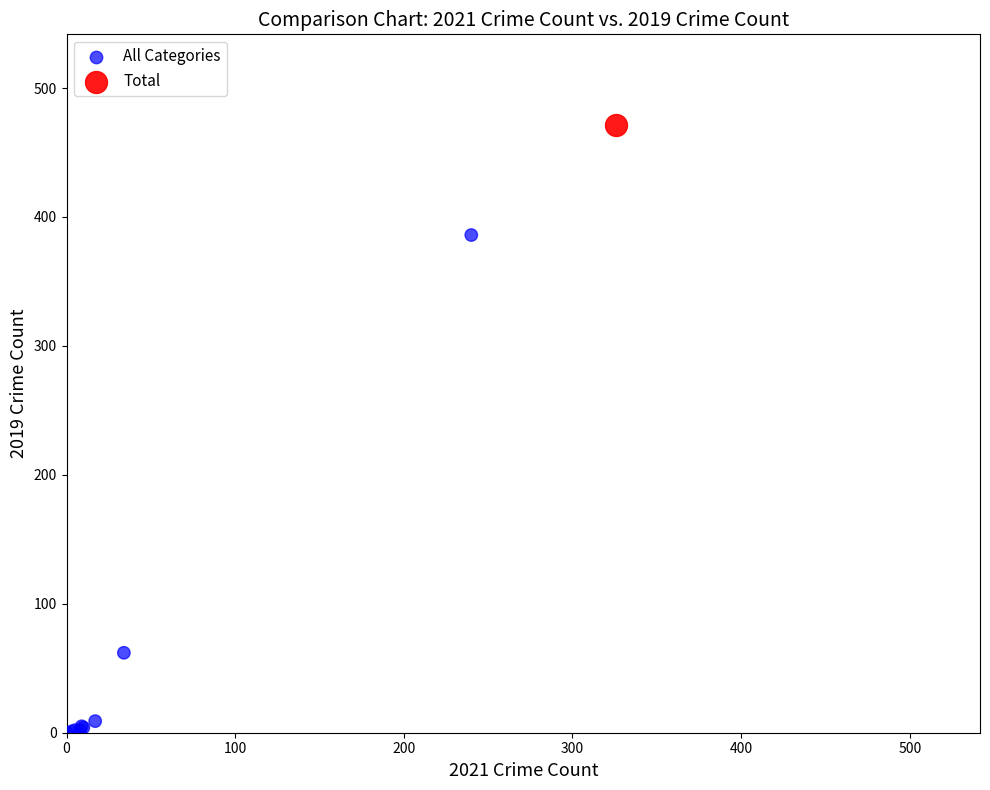

What are all the series names shown in the legend?

All Categories, Total